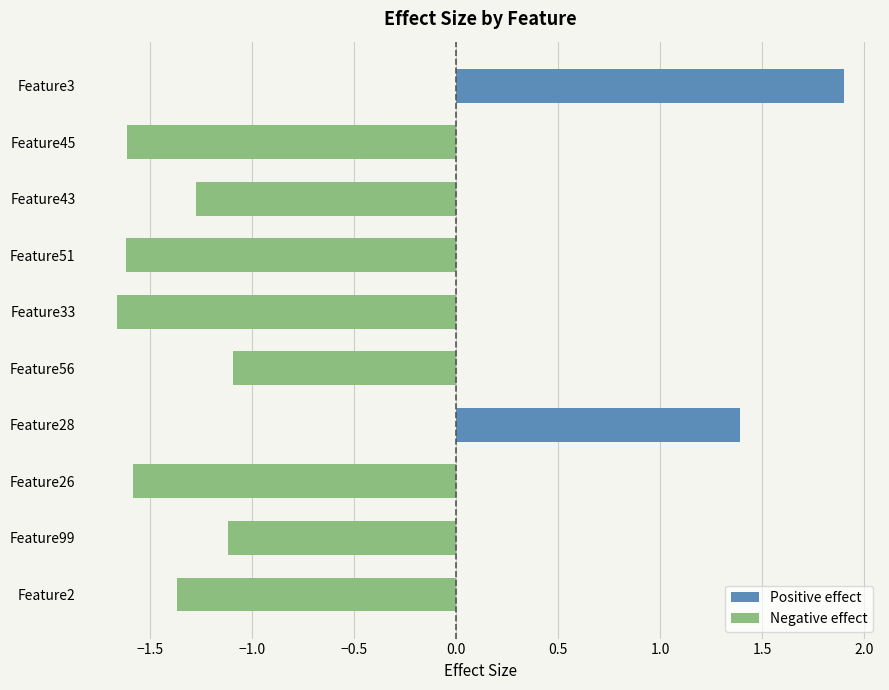

The Positive effect series shows -1.0 at Feature43. True or false?

False